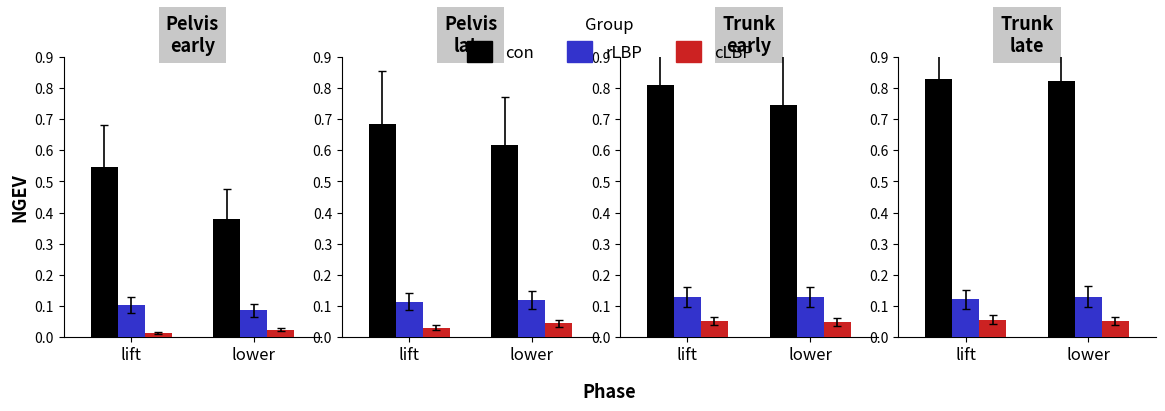

What is the maximum value for rLBP?

0.1